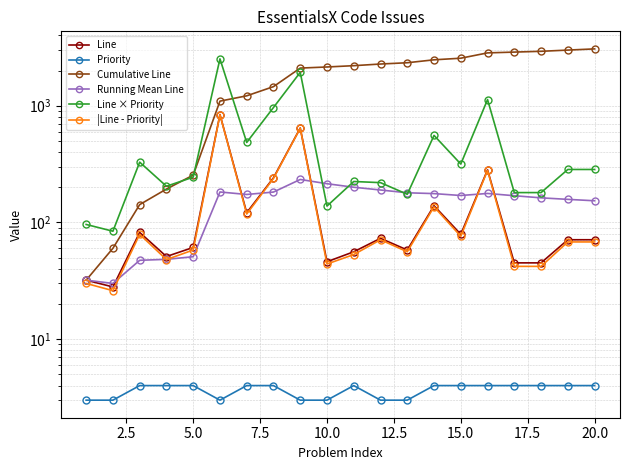

What are all the series names shown in the legend?

Line, Priority, Cumulative Line, Running Mean Line, Line × Priority, |Line - Priority|